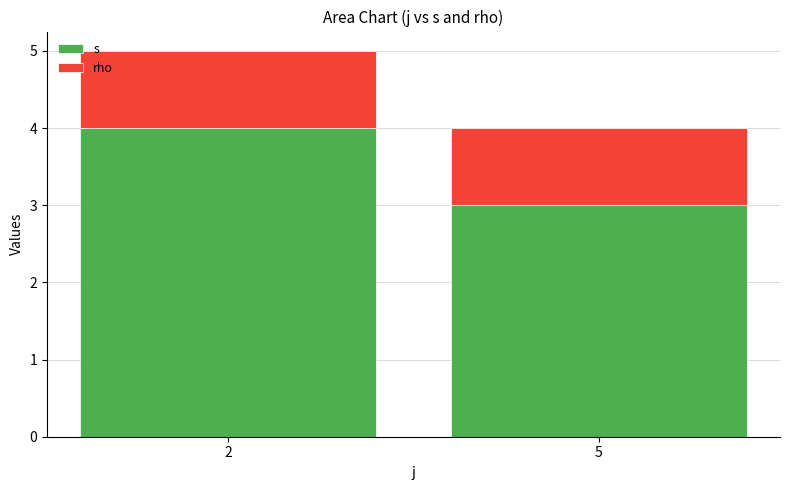

What is the maximum value for s?

4